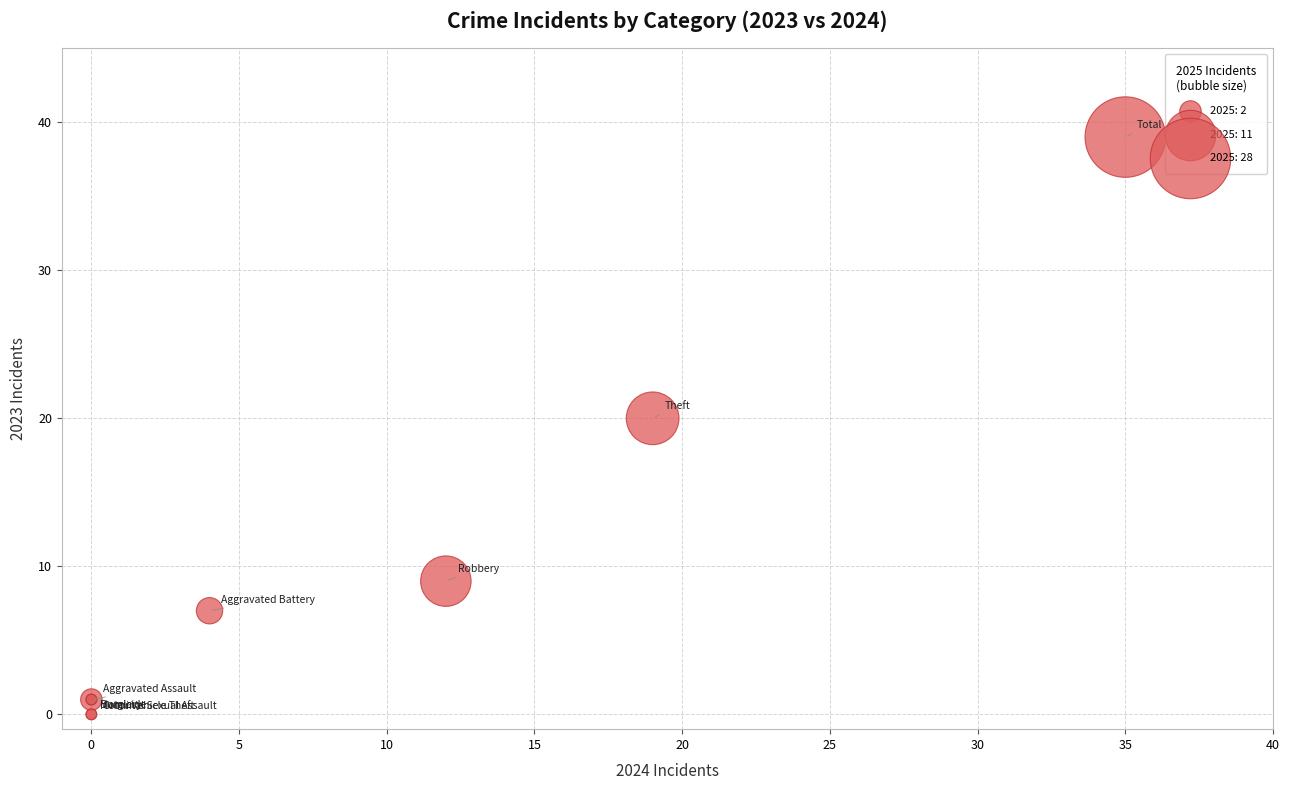

What Y value in the scatter plot is closest to 19?

20